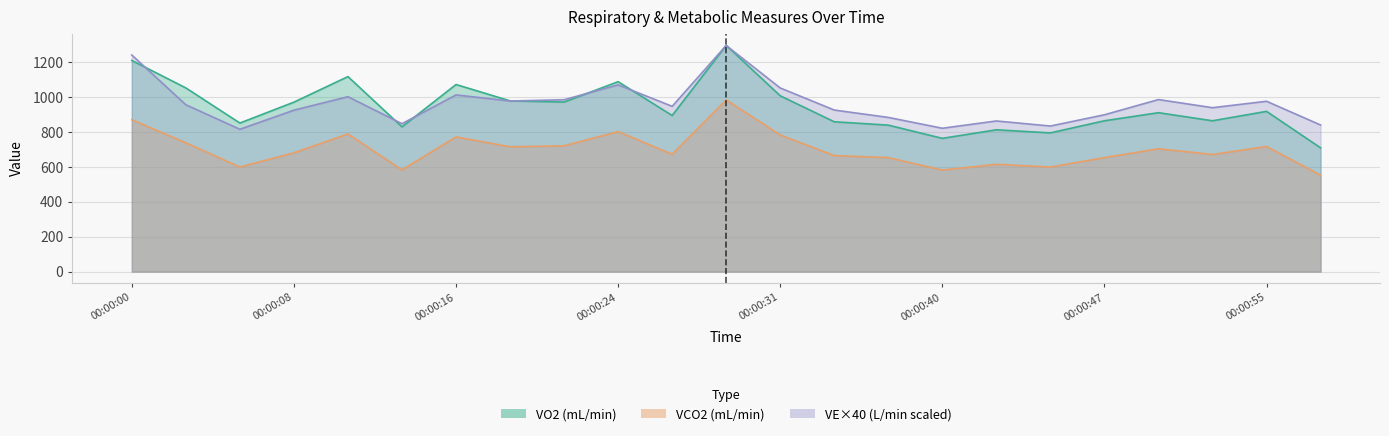

What is the total value across all series at 00:00:55?

2612.7